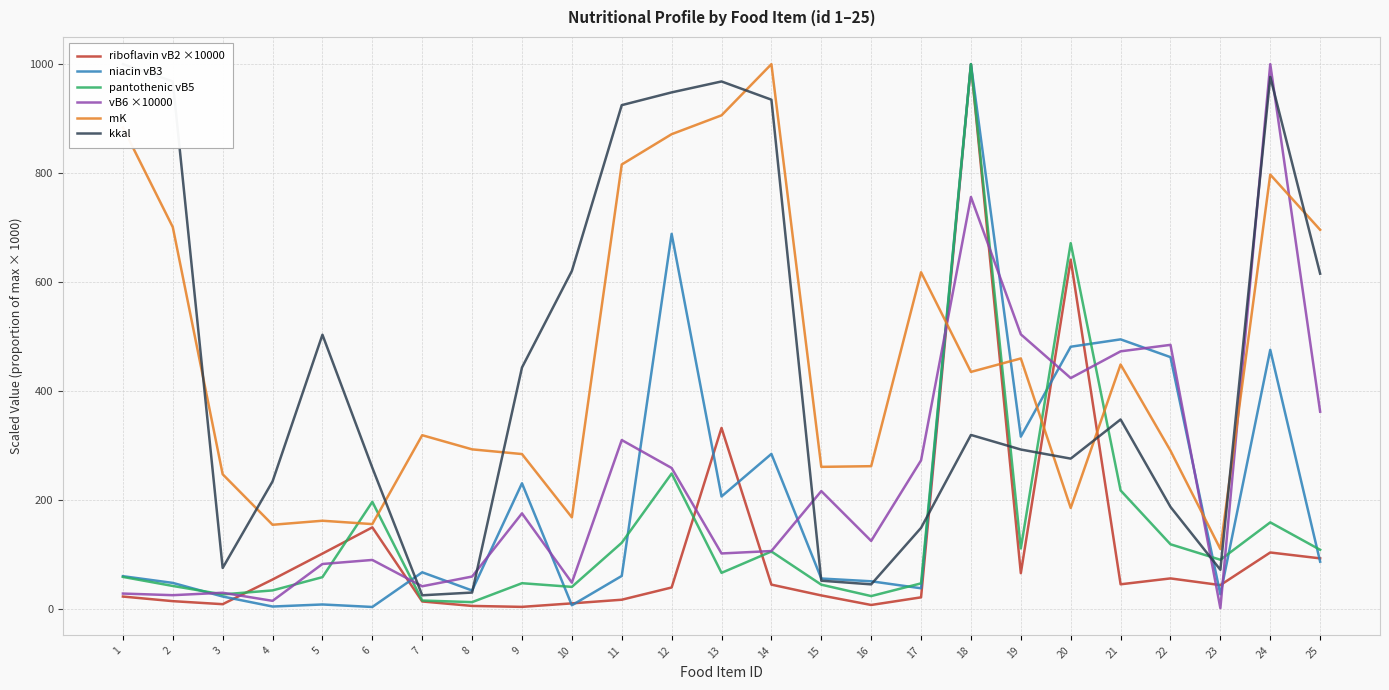

The riboflavin vB2 ×10000 series shows 56.1 at 22. True or false?

True